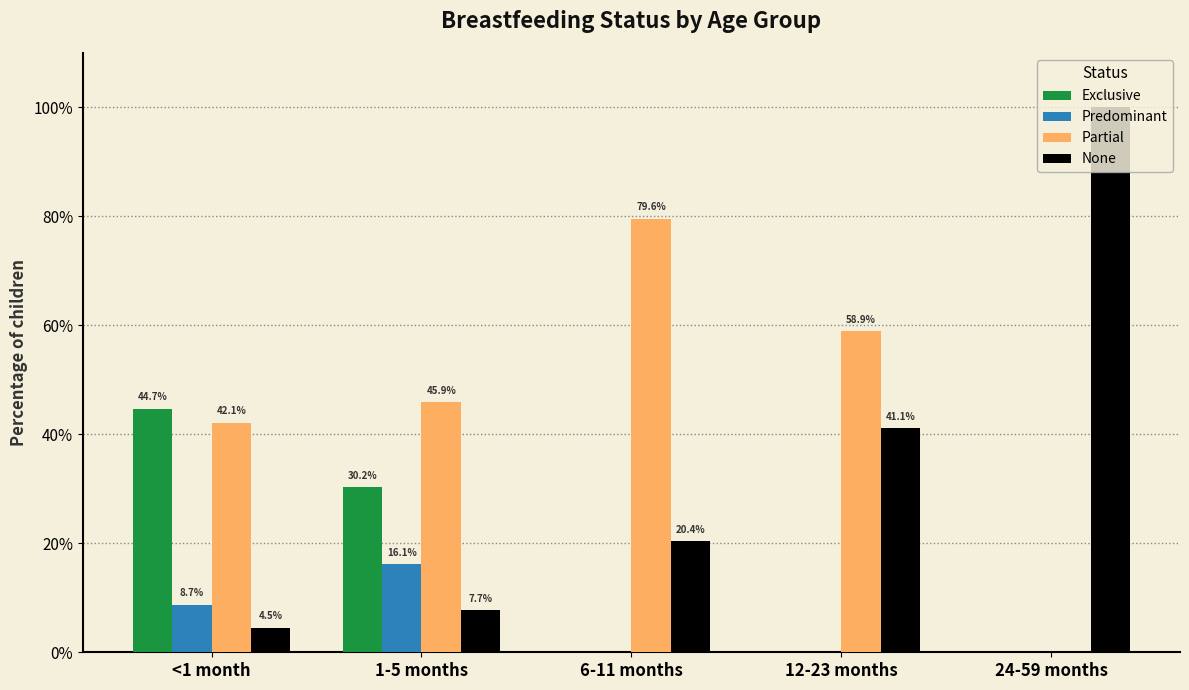

Does the chart contain stacked bars?

No